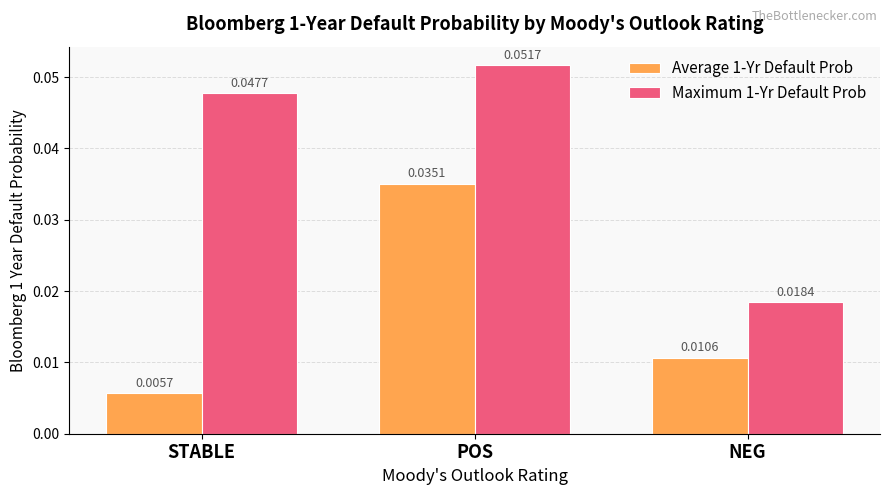

Where is Maximum 1-Yr Default Prob nearest to the value 0?

NEG